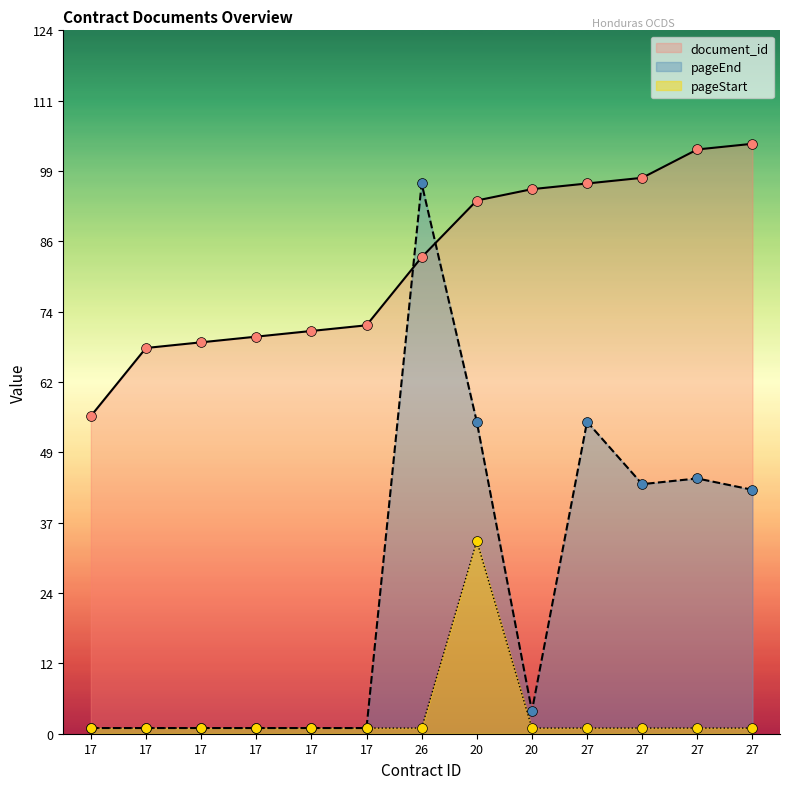

Is the value of pageStart at 27 greater than the value of document_id at 17?

No